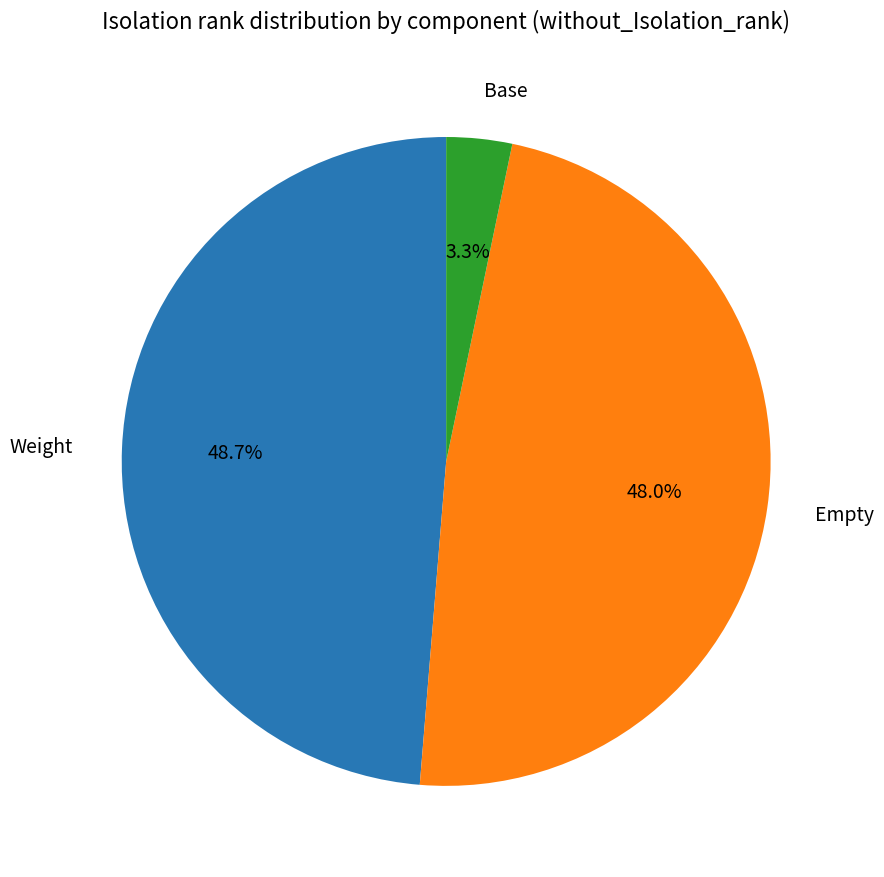

Does any single category account for the majority?

No